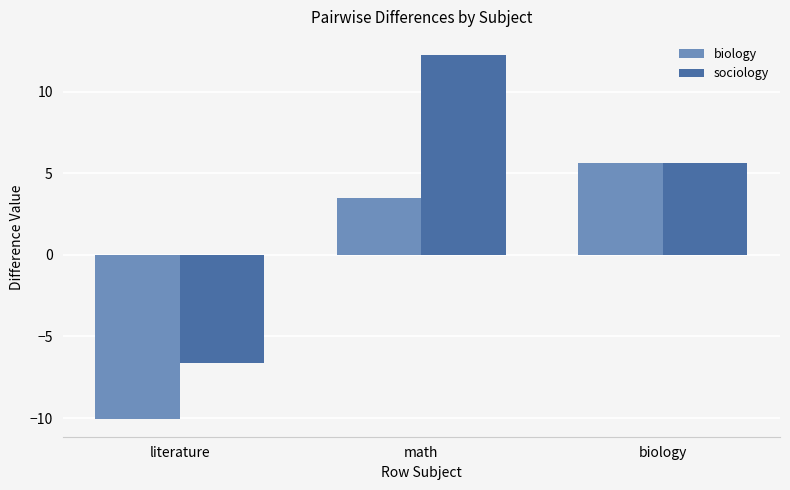

What is the maximum value shown in the chart?

12.3